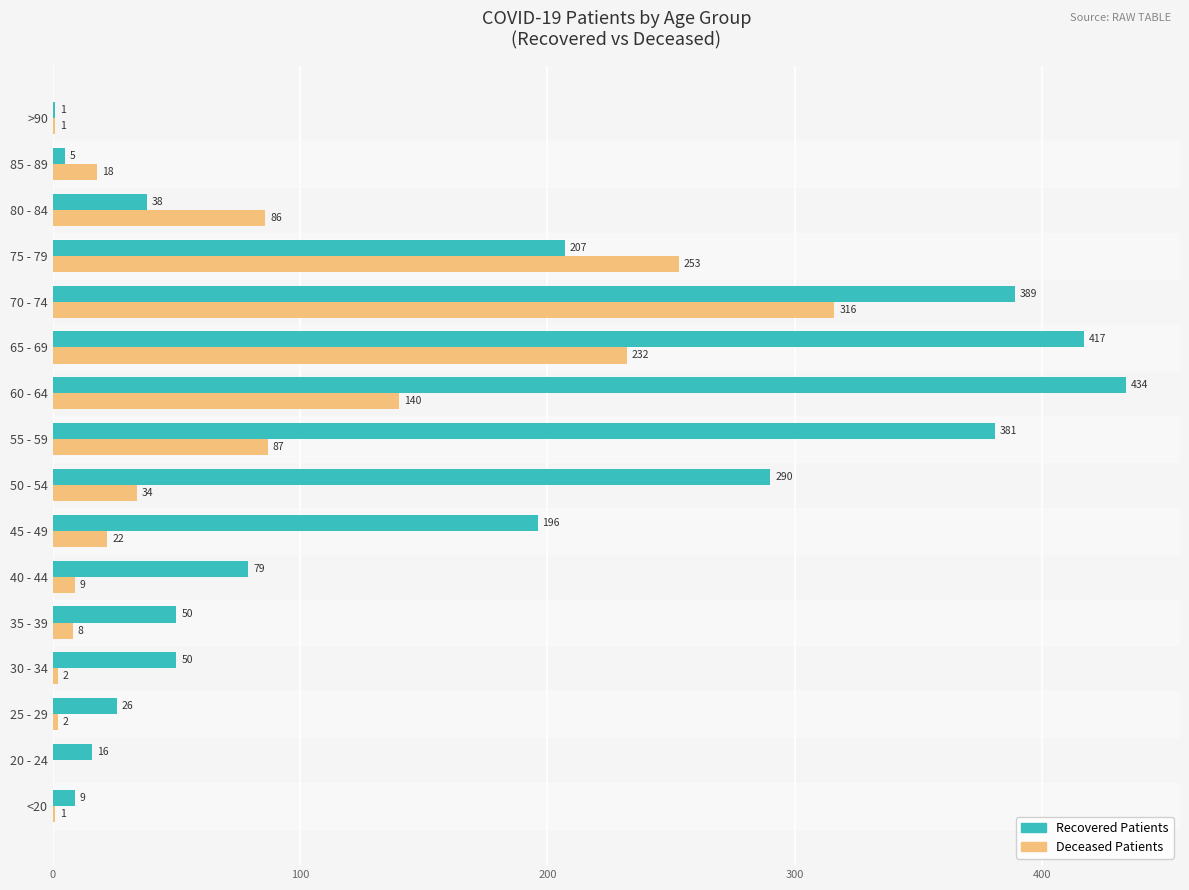

Which series has the largest total across all categories?

Recovered Patients